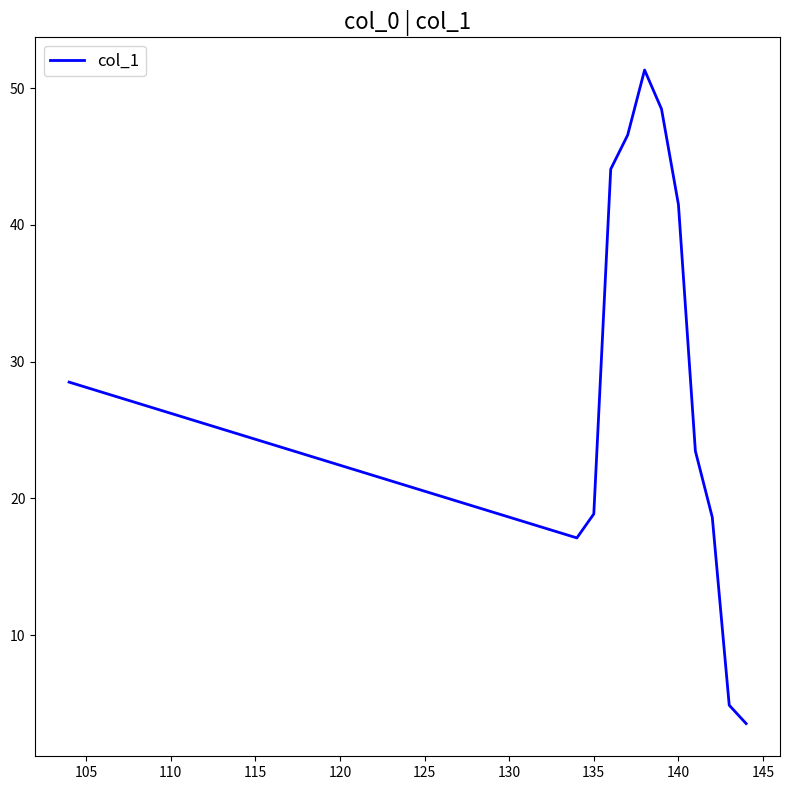

Reading right to left, extract all data points from this chart.

3.5	4.9	18.6	23.5	41.5	48.5	51.3	46.6	44.1	18.9	17.1	28.5